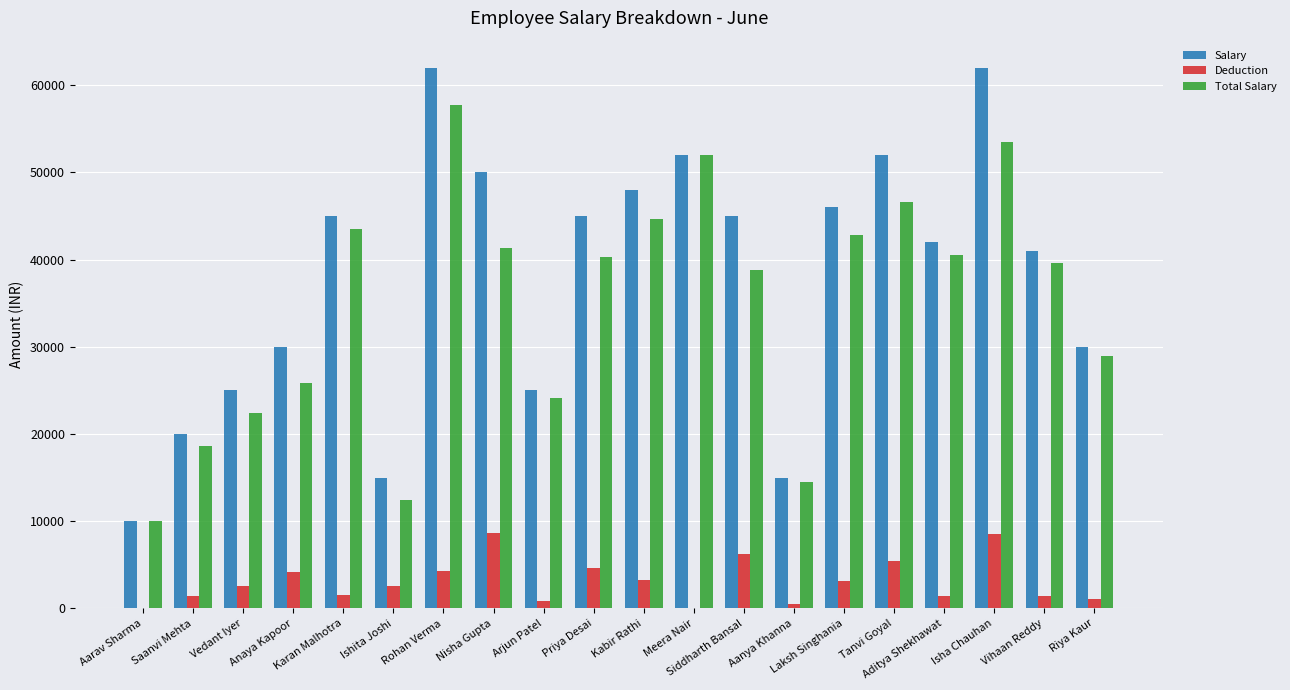

How many distinct data groups are displayed?

3